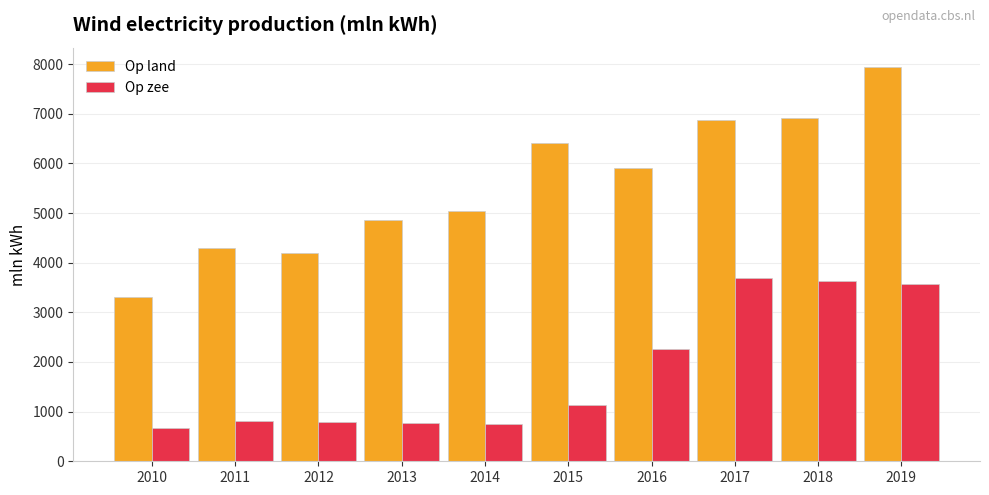

Which series has the largest range (max minus min)?

Op land